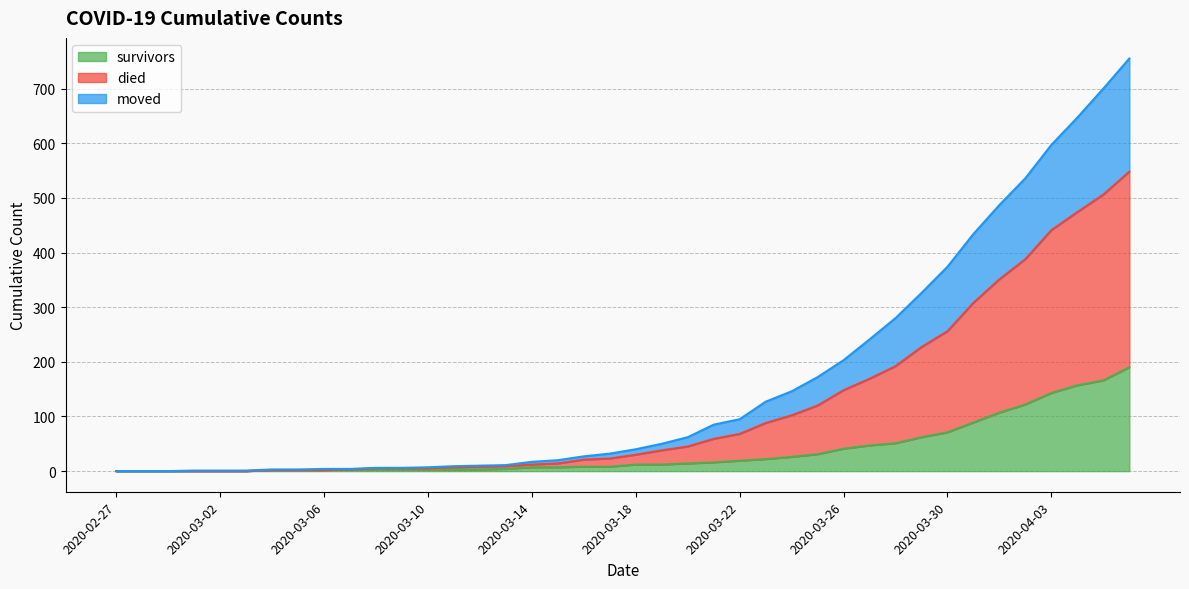

Which category has the lowest value in the survivors series?

2020-02-27